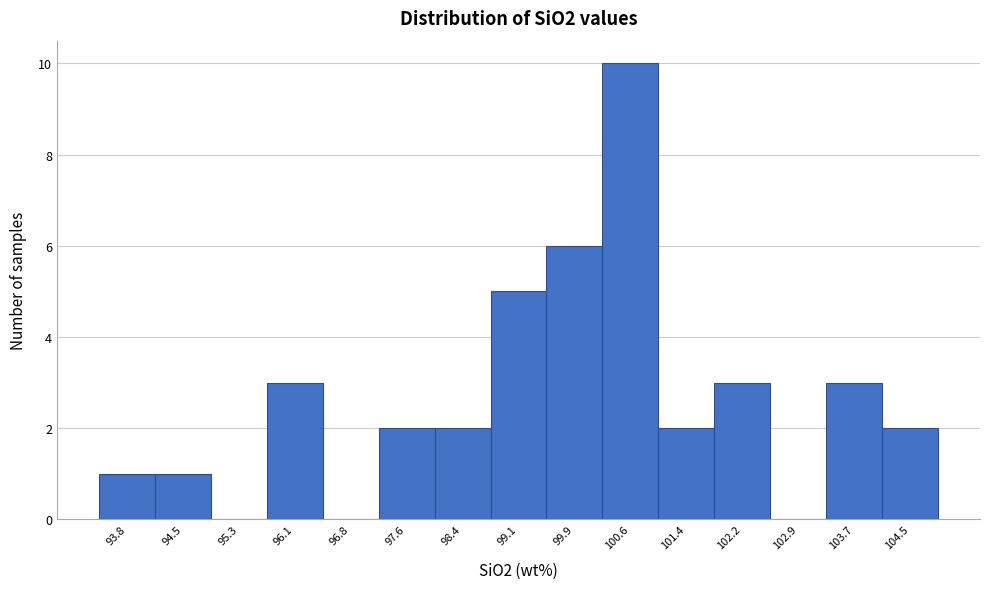

Which range on the x-axis has the tallest bar?

100.3 to 101.0